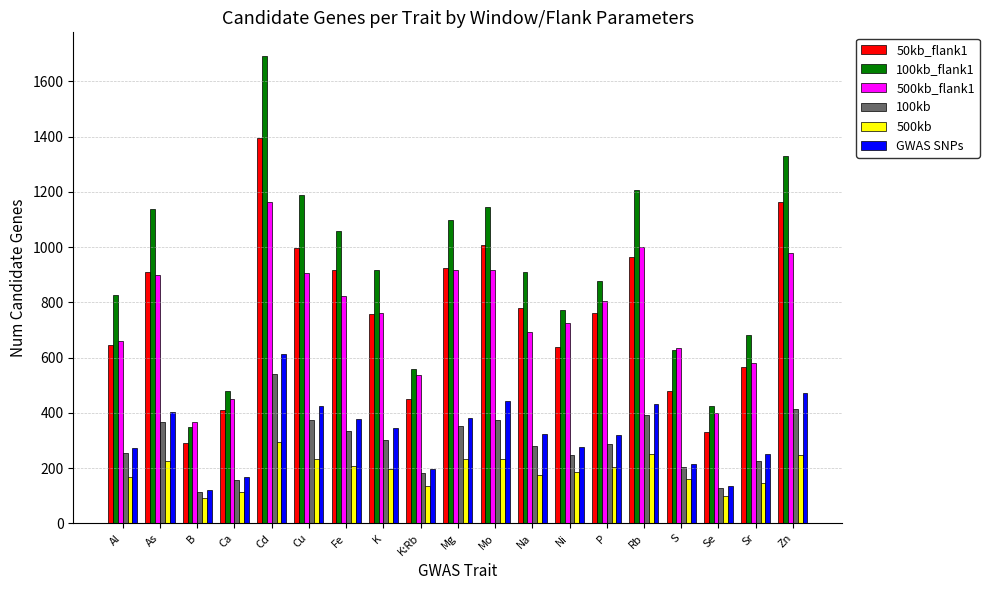

At Cu, list the series in order from smallest to largest.

500kb, 100kb, GWAS SNPs, 500kb_flank1, 50kb_flank1, 100kb_flank1